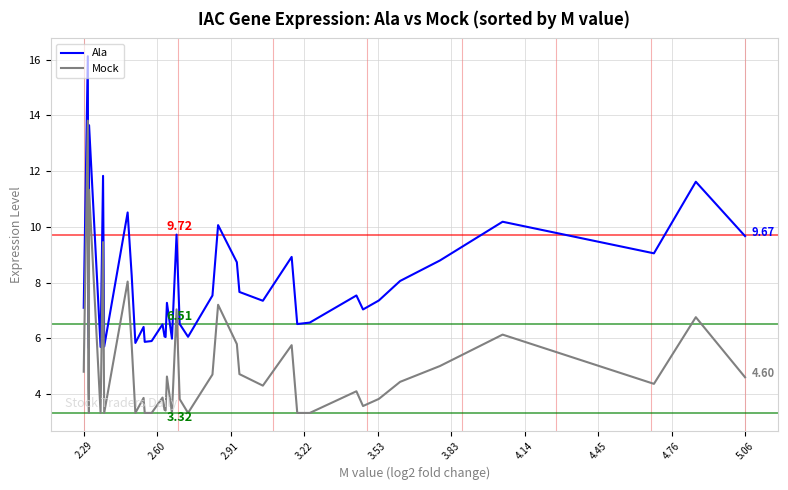

List the series in order of their peak value, highest first.

Ala, Mock